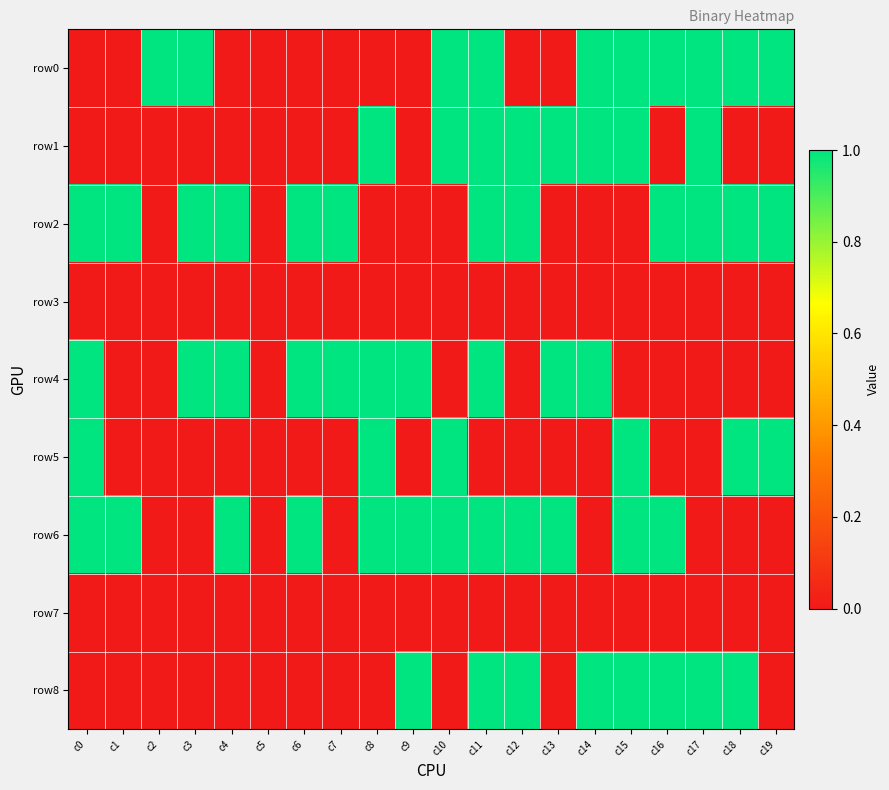

Reading left to right, extract all data points from this chart.

row0: c0=0	c1=0	c2=1	c3=1	c4=0	c5=0	c6=0	c7=0	c8=0	c9=0	c10=1	c11=1	c12=0	c13=0	c14=1	c15=1	c16=1	c17=1	c18=1	c19=1
row1: c0=0	c1=0	c2=0	c3=0	c4=0	c5=0	c6=0	c7=0	c8=1	c9=0	c10=1	c11=1	c12=1	c13=1	c14=1	c15=1	c16=0	c17=1	c18=0	c19=0
row2: c0=1	c1=1	c2=0	c3=1	c4=1	c5=0	c6=1	c7=1	c8=0	c9=0	c10=0	c11=1	c12=1	c13=0	c14=0	c15=0	c16=1	c17=1	c18=1	c19=1
row3: c0=0	c1=0	c2=0	c3=0	c4=0	c5=0	c6=0	c7=0	c8=0	c9=0	c10=0	c11=0	c12=0	c13=0	c14=0	c15=0	c16=0	c17=0	c18=0	c19=0
row4: c0=1	c1=0	c2=0	c3=1	c4=1	c5=0	c6=1	c7=1	c8=1	c9=1	c10=0	c11=1	c12=0	c13=1	c14=1	c15=0	c16=0	c17=0	c18=0	c19=0
row5: c0=1	c1=0	c2=0	c3=0	c4=0	c5=0	c6=0	c7=0	c8=1	c9=0	c10=1	c11=0	c12=0	c13=0	c14=0	c15=1	c16=0	c17=0	c18=1	c19=1
row6: c0=1	c1=1	c2=0	c3=0	c4=1	c5=0	c6=1	c7=0	c8=1	c9=1	c10=1	c11=1	c12=1	c13=1	c14=0	c15=1	c16=1	c17=0	c18=0	c19=0
row7: c0=0	c1=0	c2=0	c3=0	c4=0	c5=0	c6=0	c7=0	c8=0	c9=0	c10=0	c11=0	c12=0	c13=0	c14=0	c15=0	c16=0	c17=0	c18=0	c19=0
row8: c0=0	c1=0	c2=0	c3=0	c4=0	c5=0	c6=0	c7=0	c8=0	c9=1	c10=0	c11=1	c12=1	c13=0	c14=1	c15=1	c16=1	c17=1	c18=1	c19=0